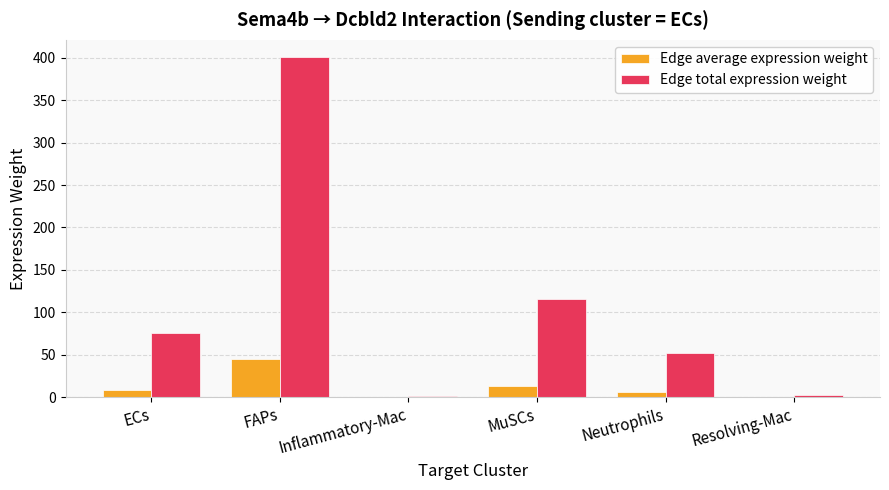

Read the Edge total expression weight value at MuSCs.

115.4